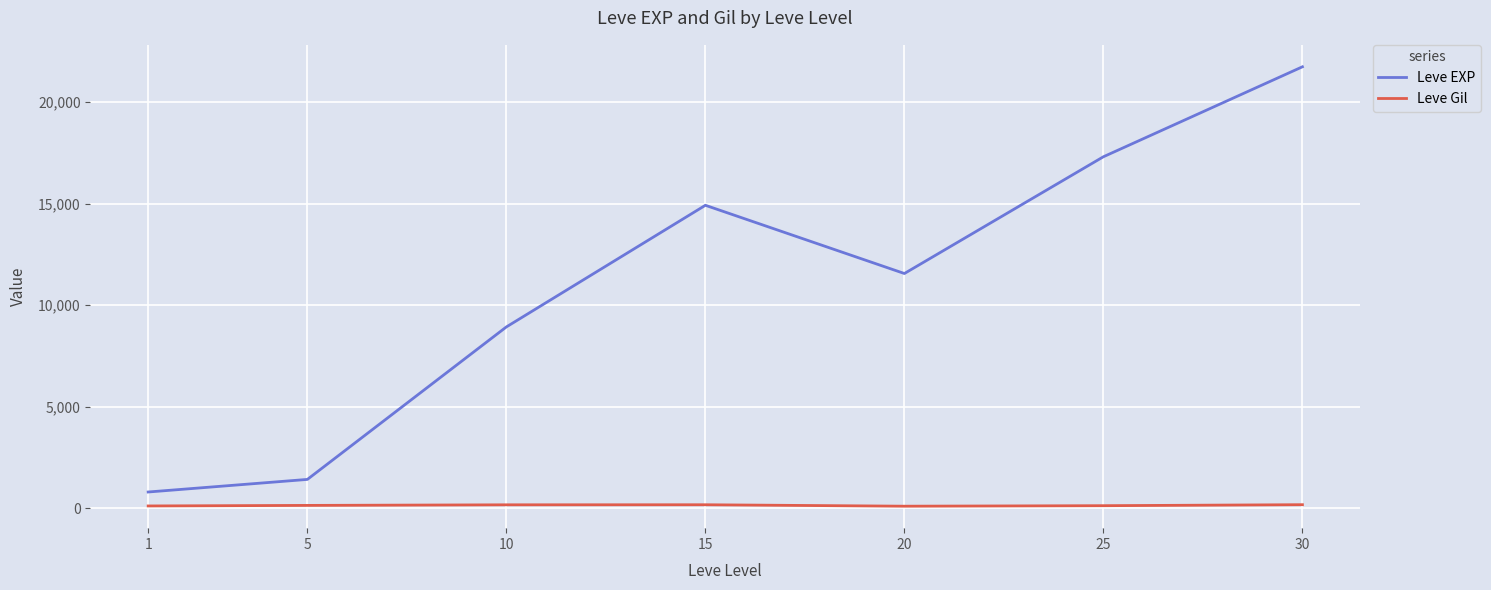

At how many categories does at least one series exceed 1239?

6